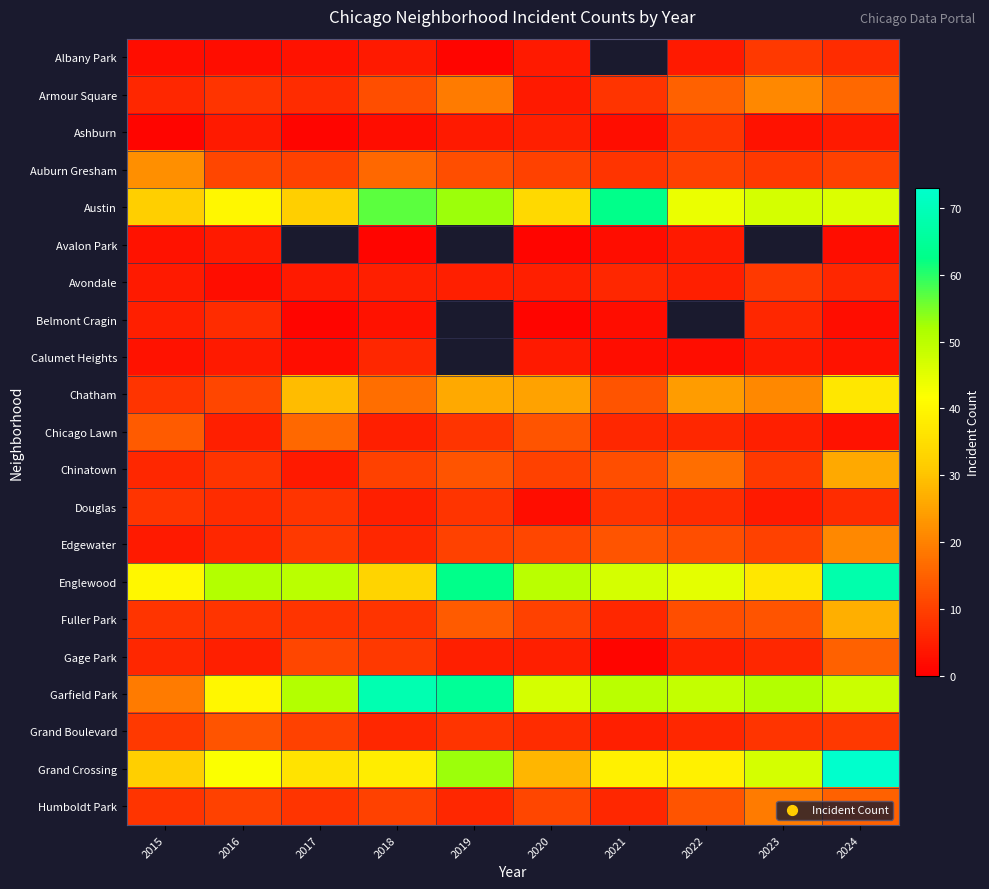

True or false: Douglas has a value of 11.9 at 2024.

False